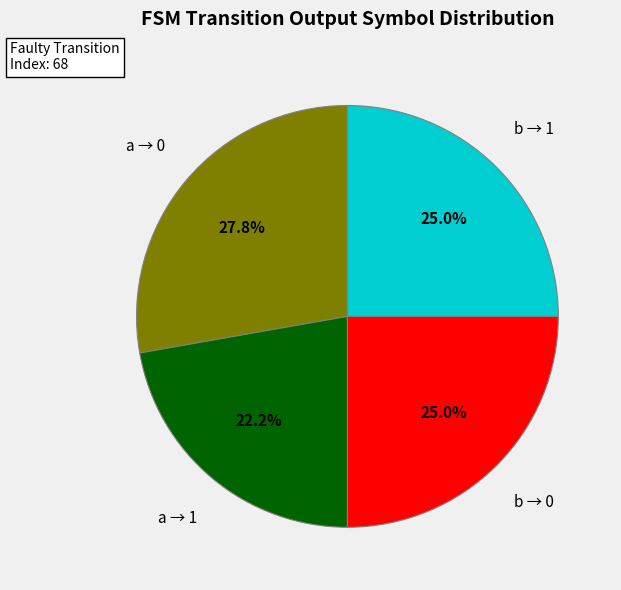

What percentage do a → 0 and b → 1 together represent?

52.8%